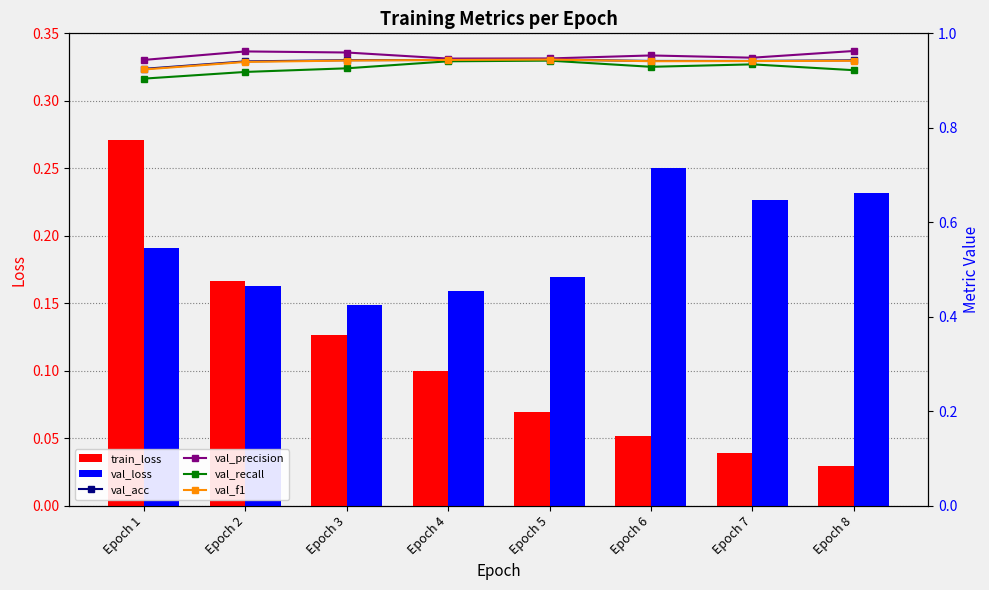

List the series in order of their peak value, highest first.

val_precision, val_f1, val_acc, val_recall, train_loss, val_loss